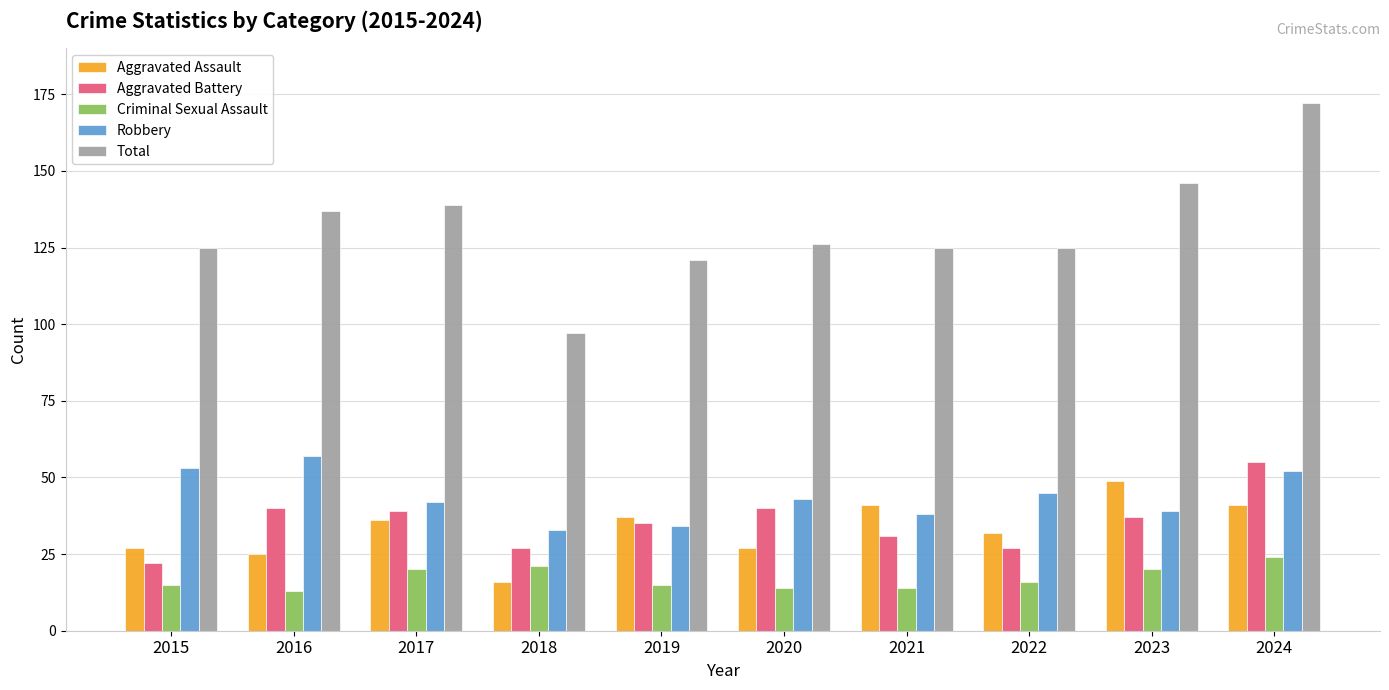

Rank the series at 2020 from highest to lowest value.

Total, Robbery, Aggravated Battery, Aggravated Assault, Criminal Sexual Assault